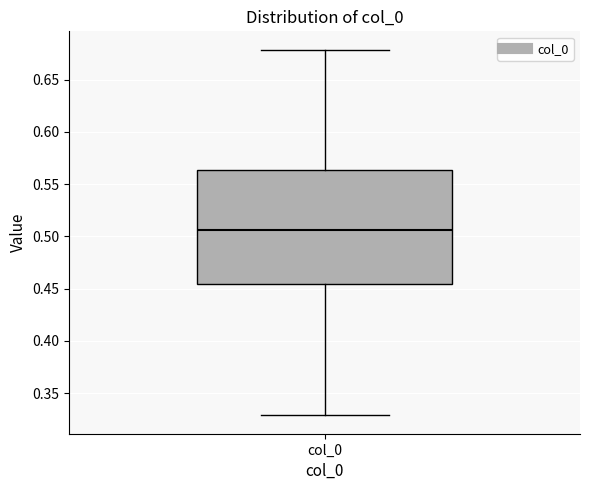

Where is the upper edge of the box for col_0 on the y-axis? The values are not printed on the chart, so give them approximately, as read against the axis.

0.565